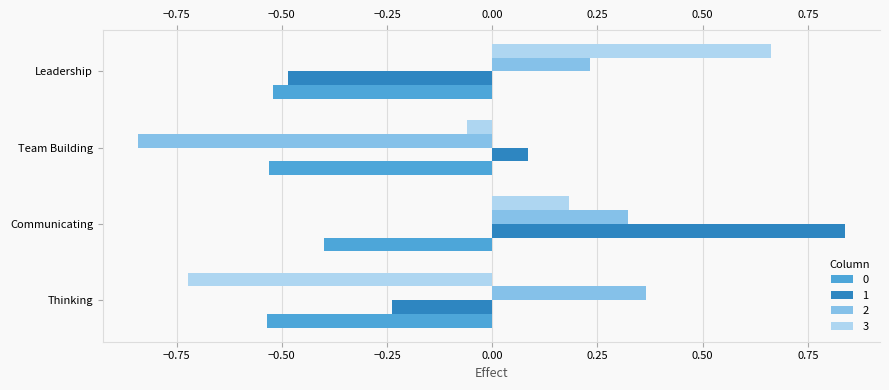

How many bars are there in each group?

4